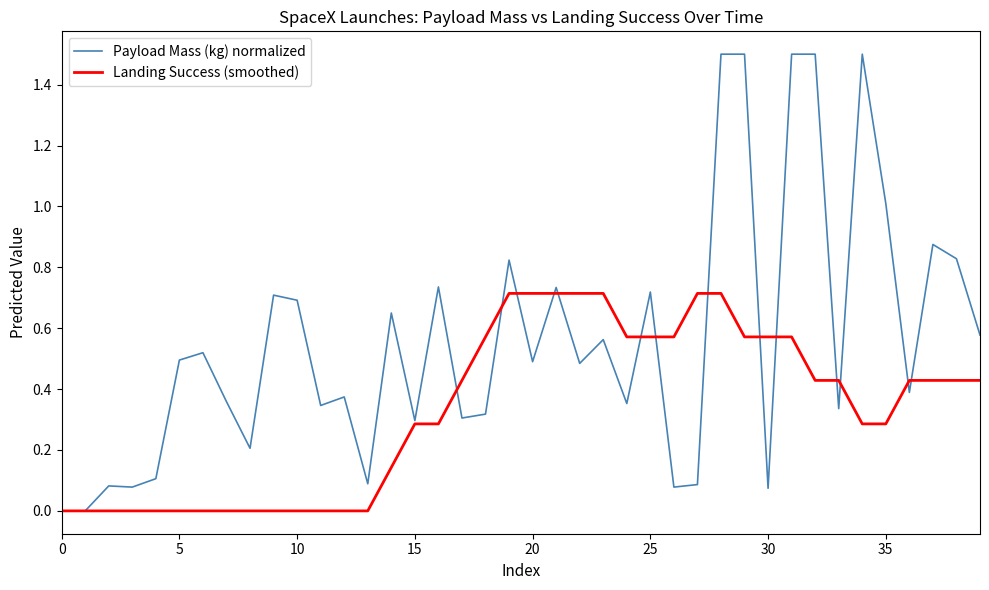

Which series has the largest total across all categories?

Payload Mass (kg) normalized